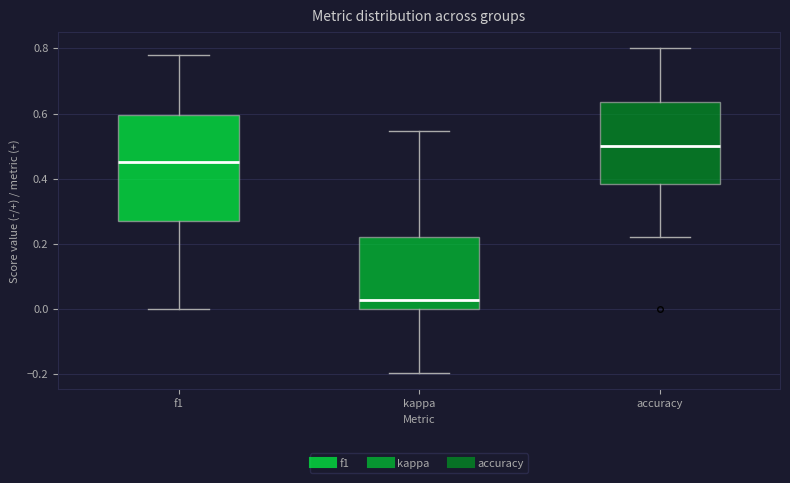

Reading left to right, read every box against the y-axis: the position of its median line, the range the box covers, and the ends of its whiskers. The values are not printed on the chart, so give them approximately, as read against the axis.

f1: median 0.46, box 0.28 to 0.60, whiskers 0.00 to 0.78
kappa: median 0.02, box 0.00 to 0.22, whiskers -0.20 to 0.54
accuracy: median 0.50, box 0.38 to 0.64, whiskers 0.22 to 0.80